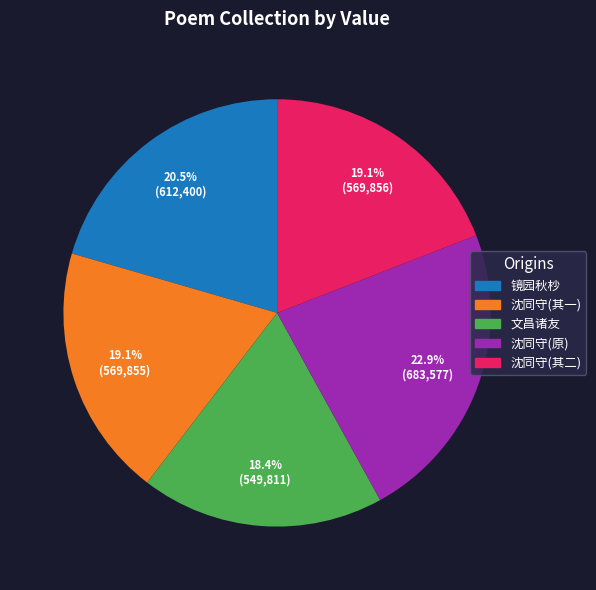

Is there a majority slice in this chart?

No